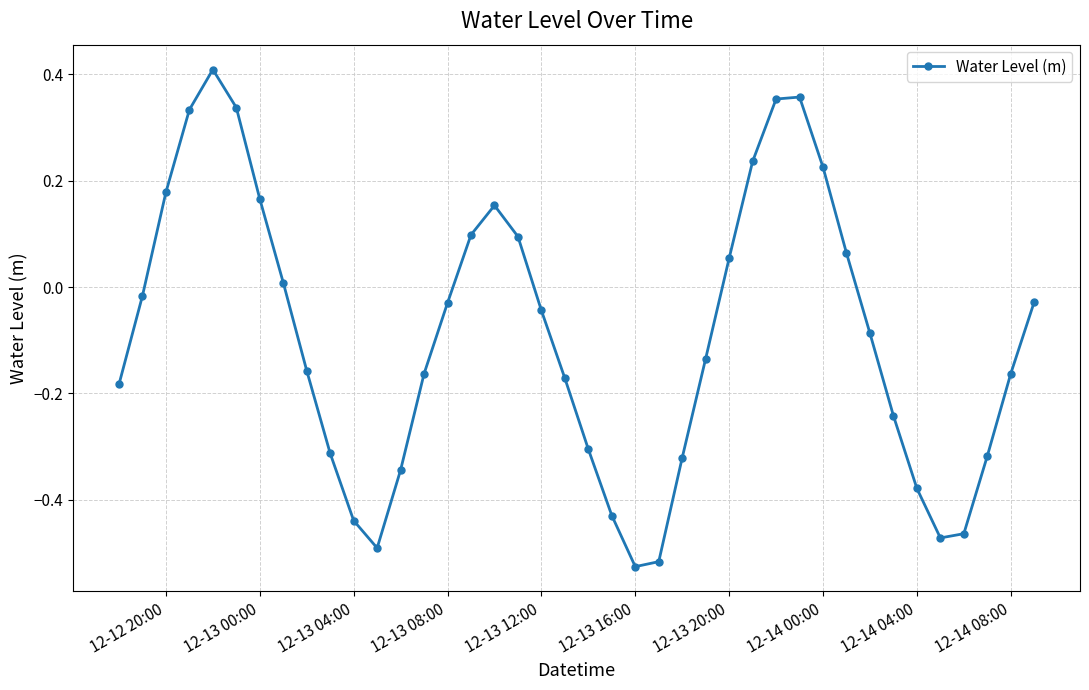

What is the difference between the maximum and minimum values?

0.9